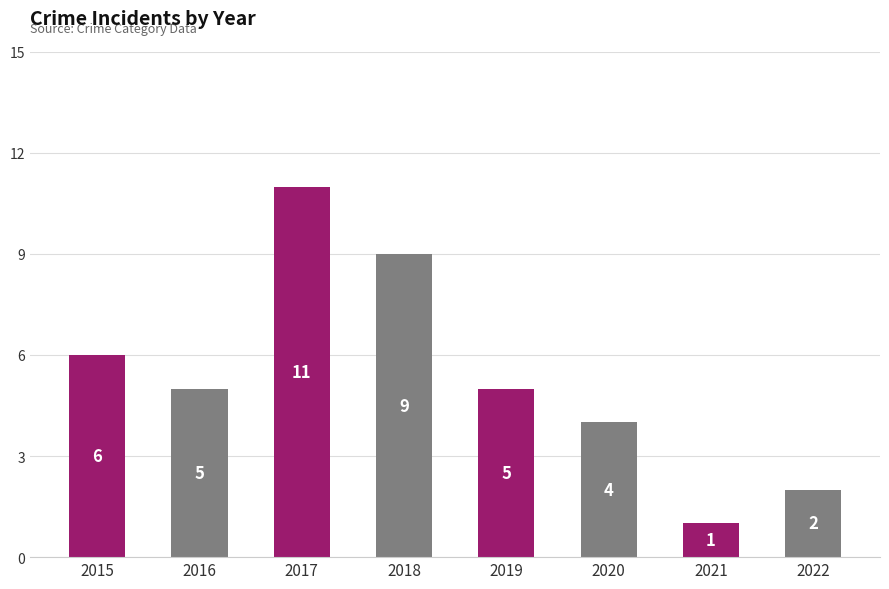

Which label corresponds to the largest value in the chart?

2017